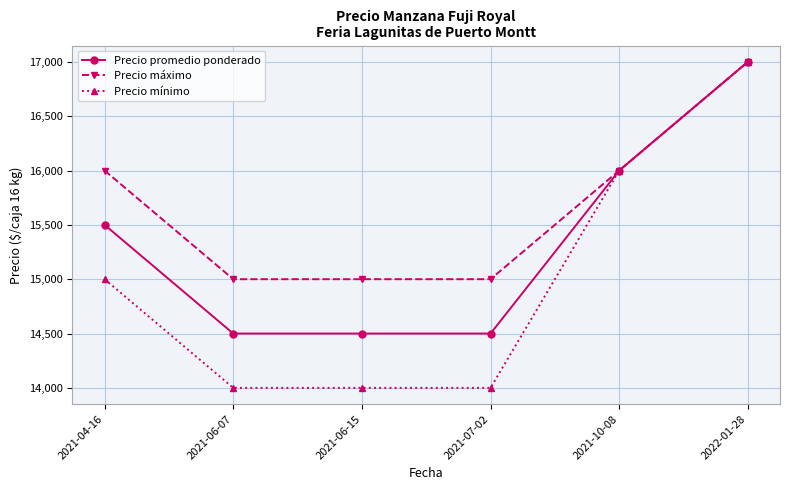

Reading right to left, what are all the values shown in this chart?

Precio promedio ponderado: 17000	16000	14500	14500	14500	15500
Precio máximo: 17000	16000	15000	15000	15000	16000
Precio mínimo: 17000	16000	14000	14000	14000	15000